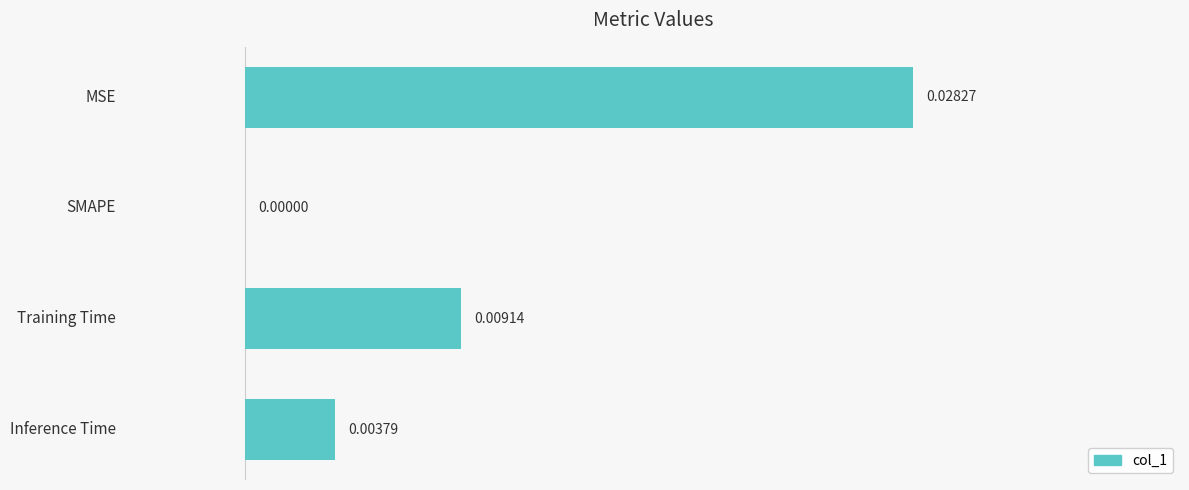

At which category does the chart reach its peak across all series?

MSE